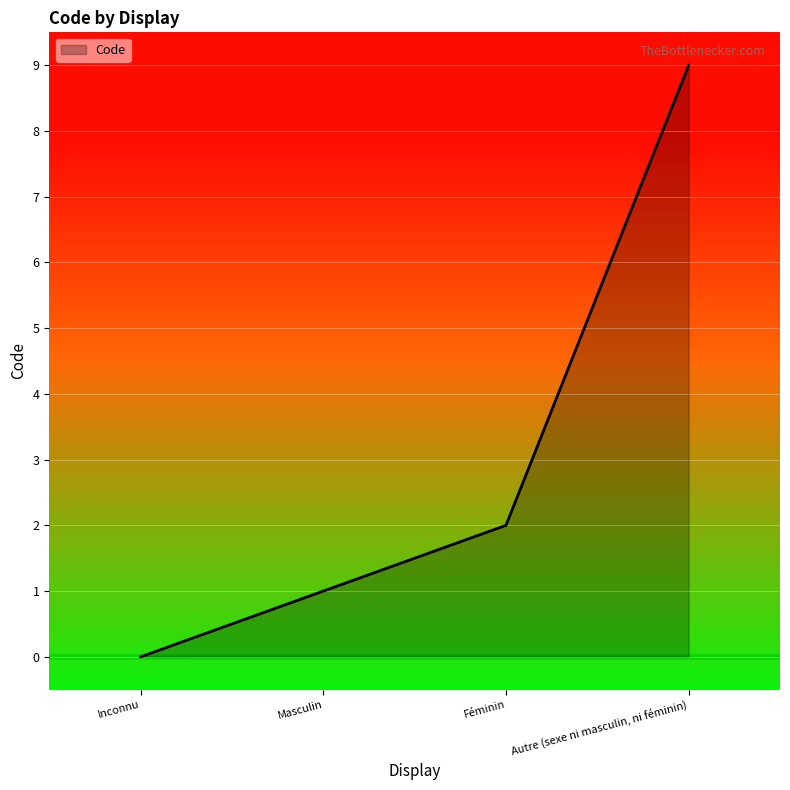

Is it true that the value at Masculin is 1?

True